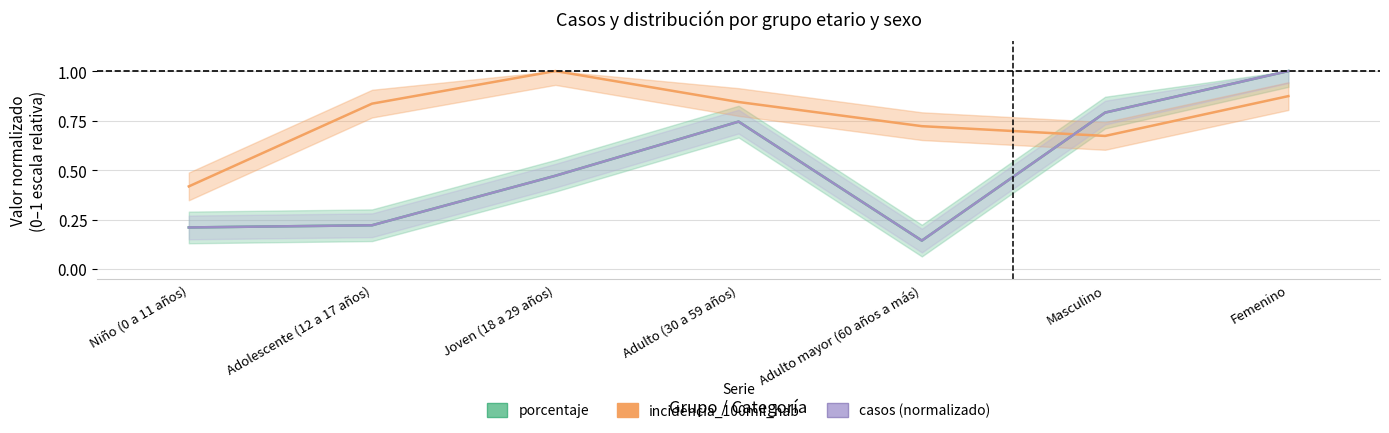

Where is the first local minimum for casos?

Adulto mayor (60 años a más)